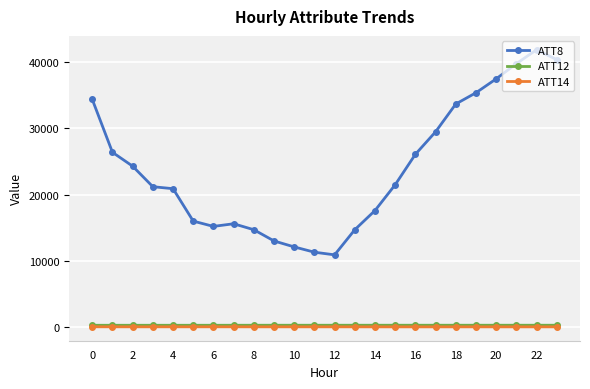

Which series has the largest total across all categories?

ATT8